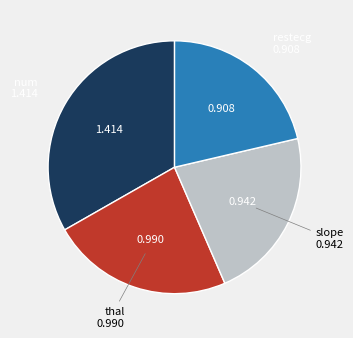

Is there a majority slice in this chart?

No